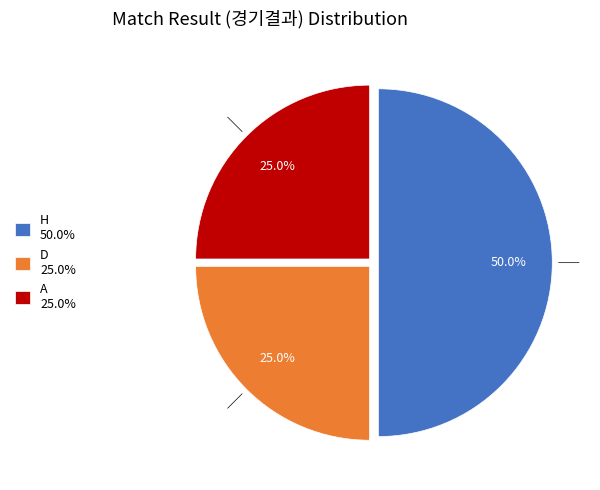

Count the number of slices in the pie.

3